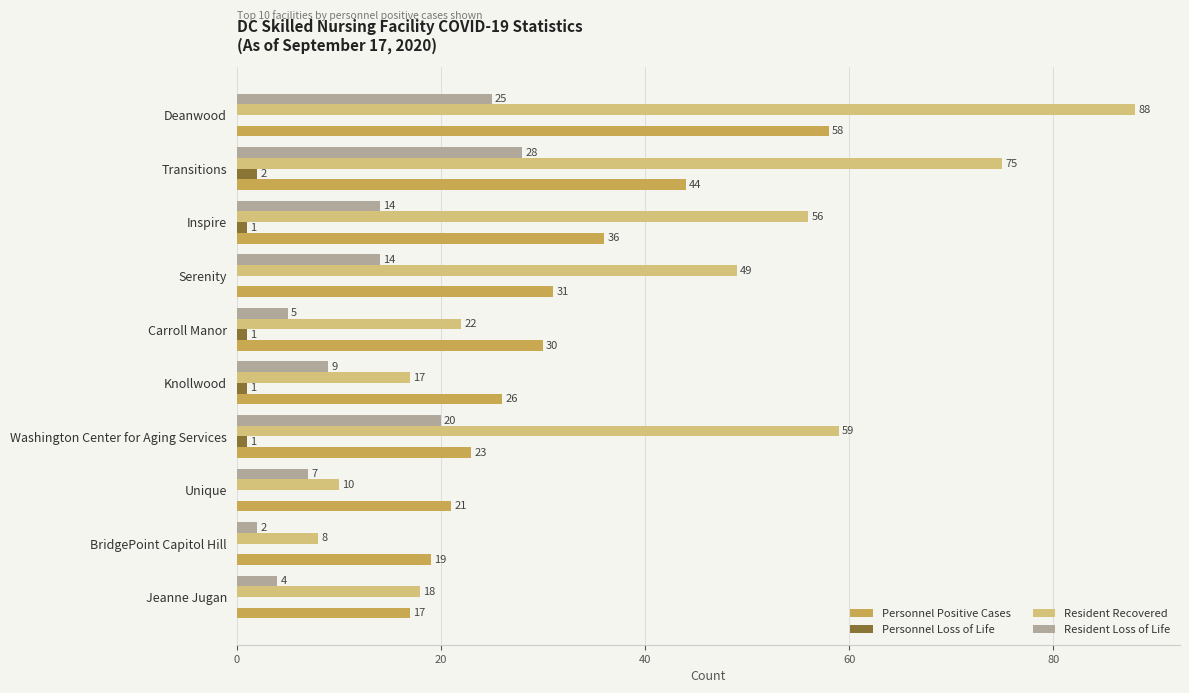

What are all the series names shown in the legend?

Personnel Positive Cases, Personnel Loss of Life, Resident Recovered, Resident Loss of Life